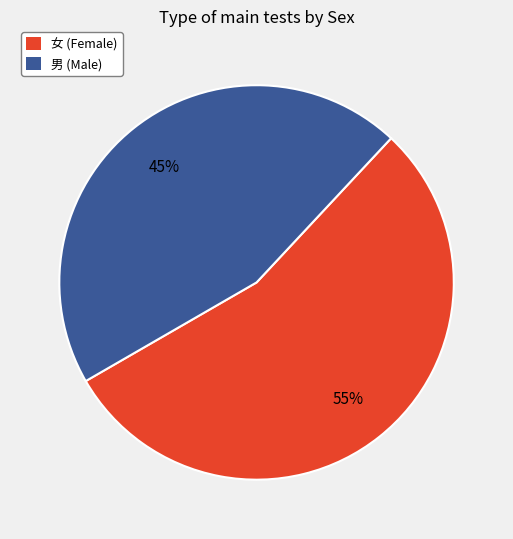

True or false: 男 accounts for 56% of the total.

False